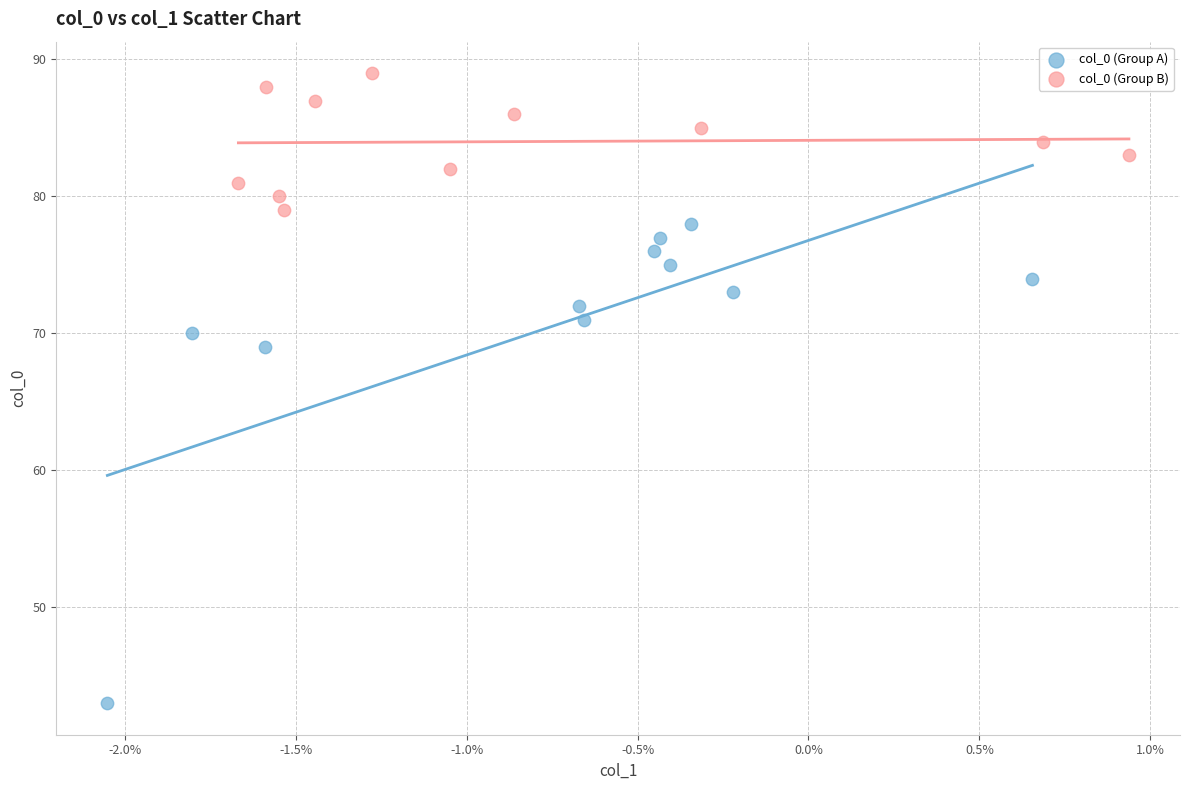

What are all the series names shown in the legend?

col_0 (Group A), col_0 (Group B)